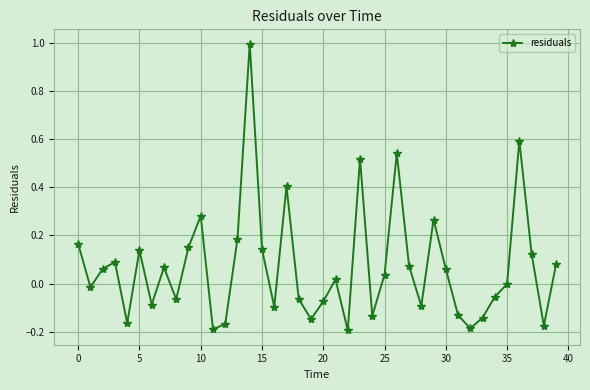

What is the sum of all values?

2.8